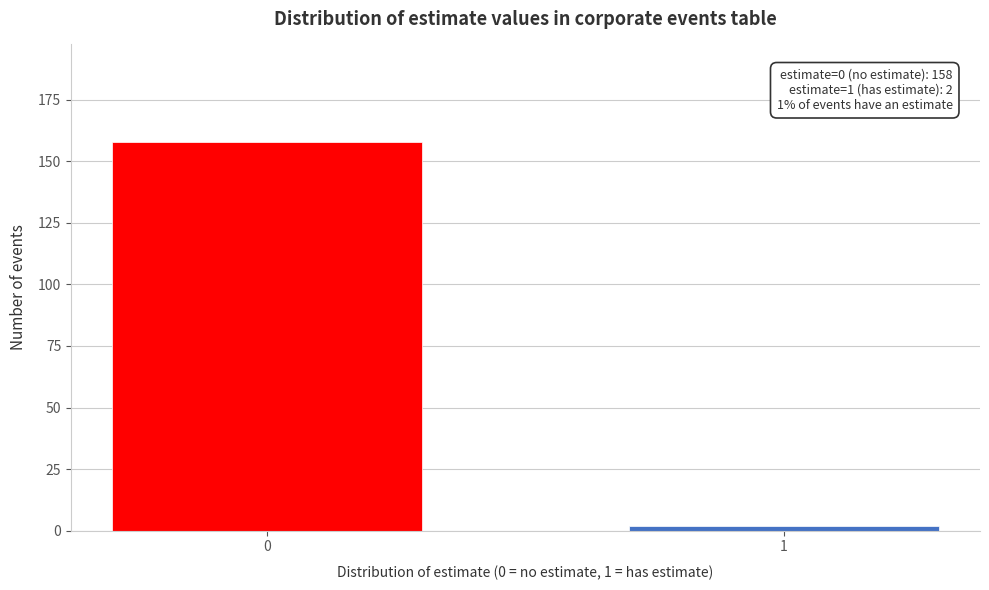

Reading left to right, transcribe all the data shown in this chart.

158	2